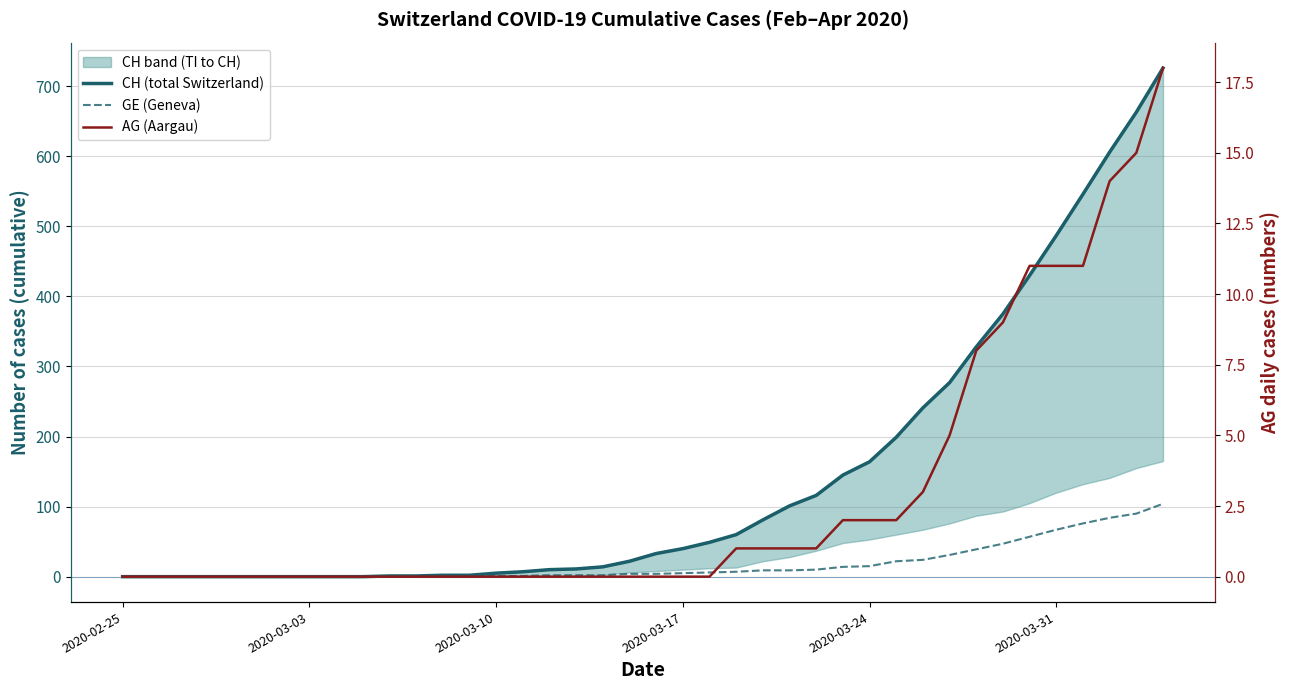

Which series has the widest spread of values?

CH (total Switzerland)